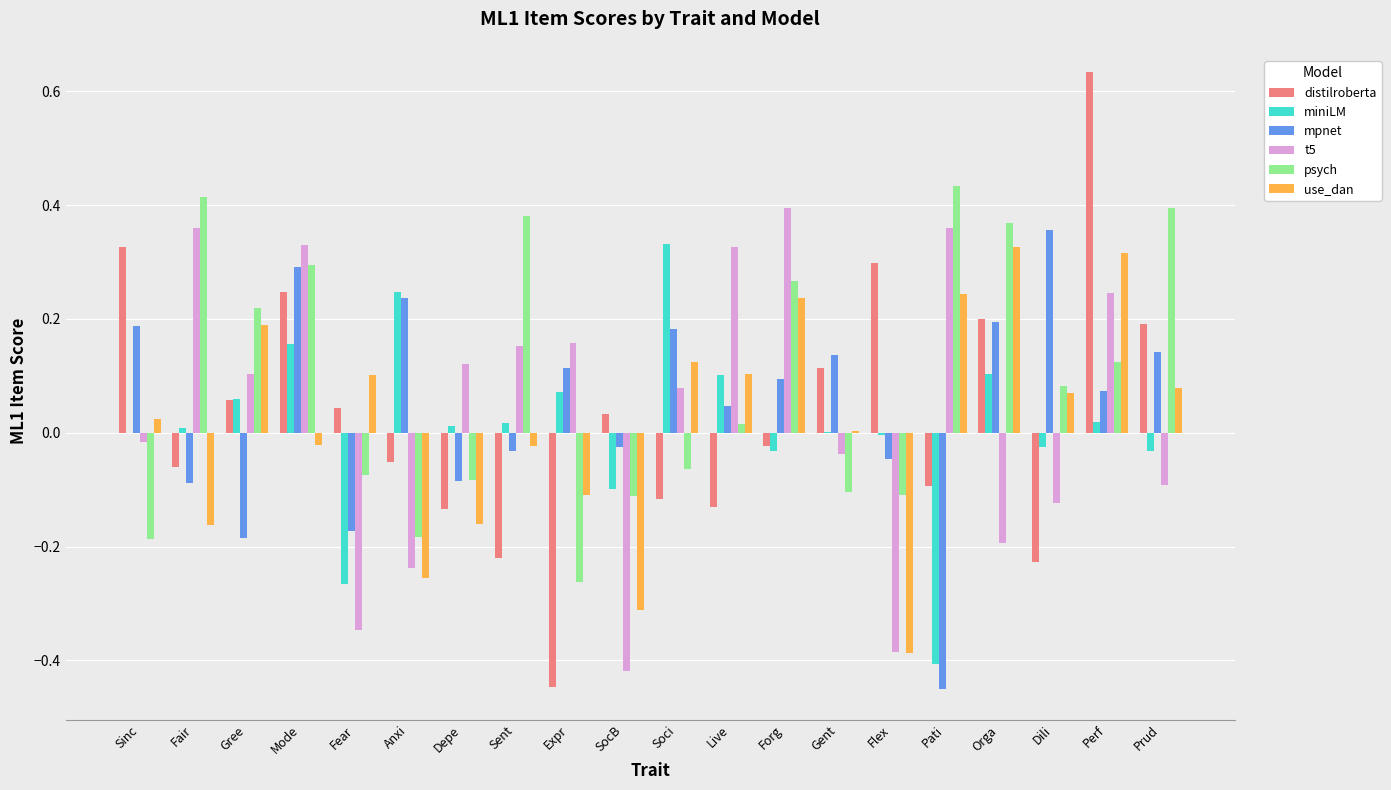

What is the total value across all series at Soci?

0.5